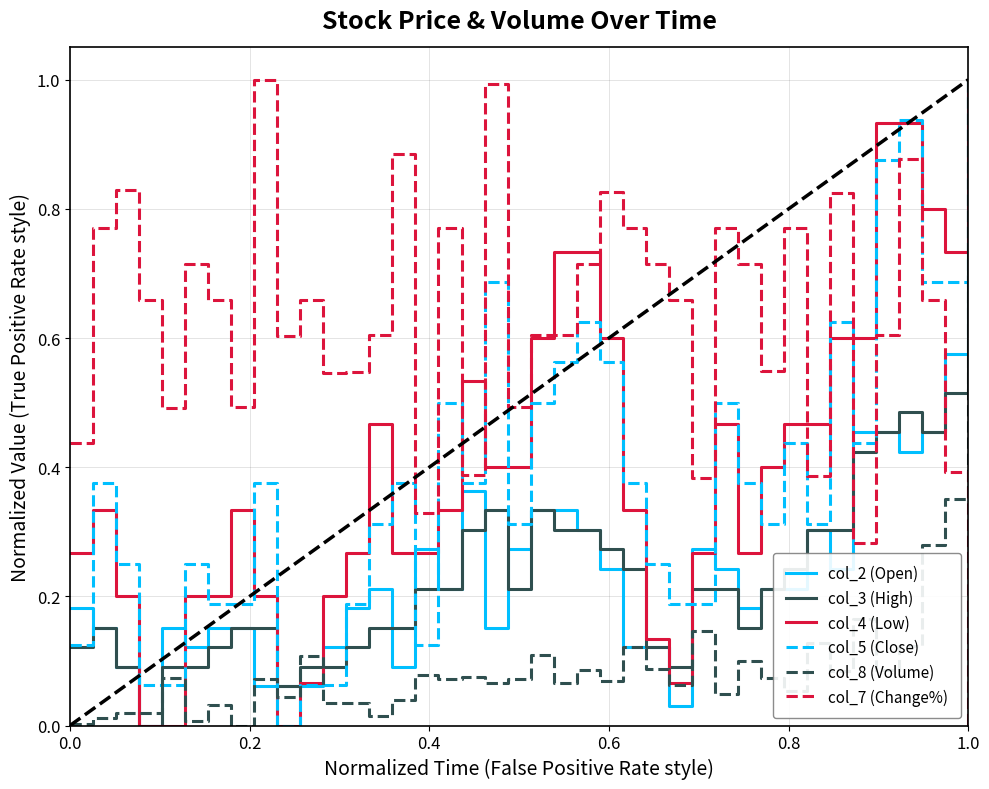

After their last crossing, which series has the higher values: col_7 (Change%) or col_3 (High)?

col_3 (High)